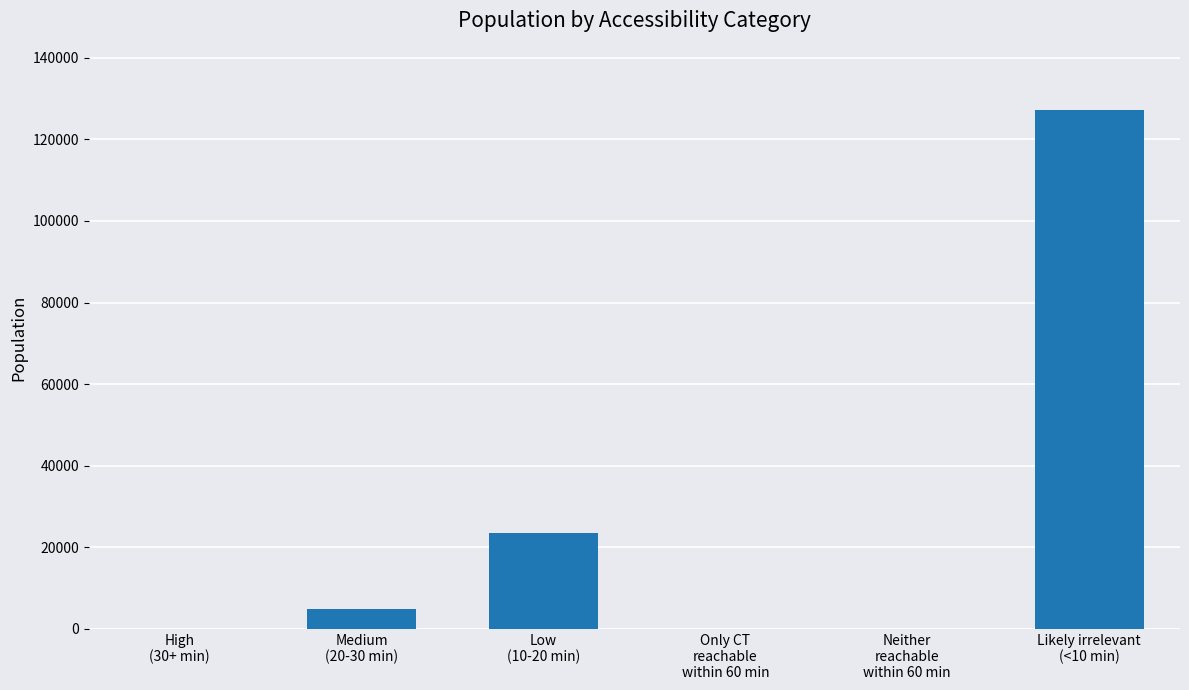

What is the maximum value shown in the chart?

127205